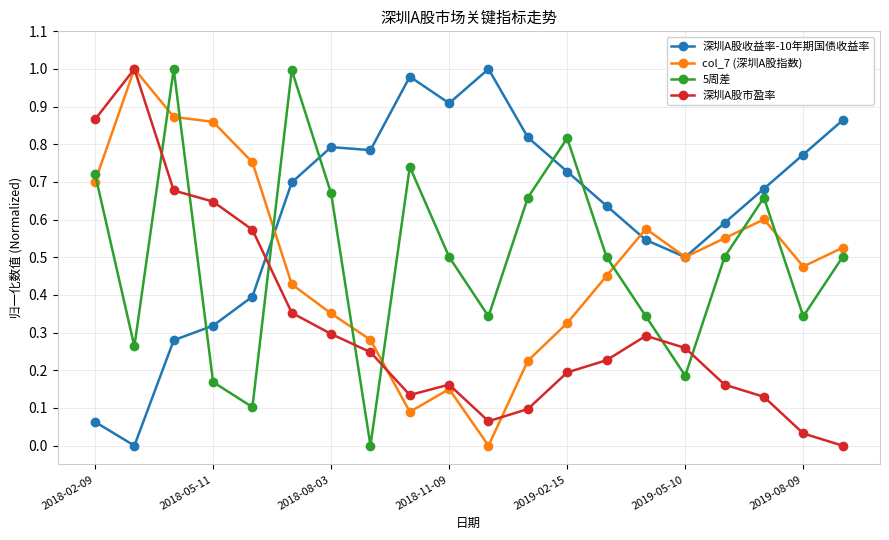

Which series has the largest total across all categories?

深圳A股收益率-10年期国债收益率